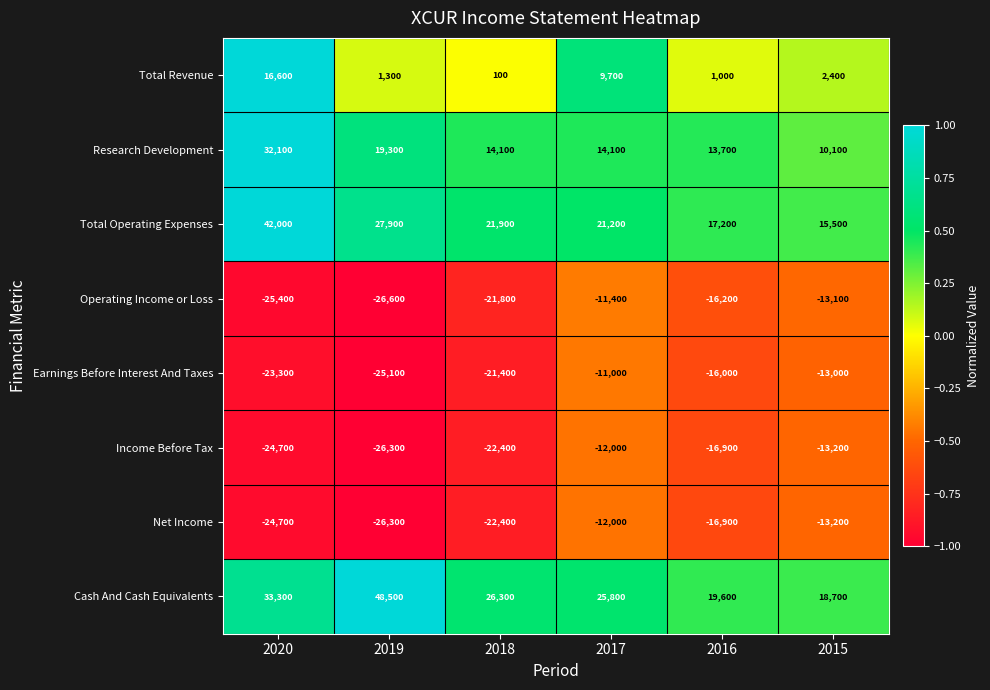

Which series has the largest total across all categories?

Cash And Cash Equivalents